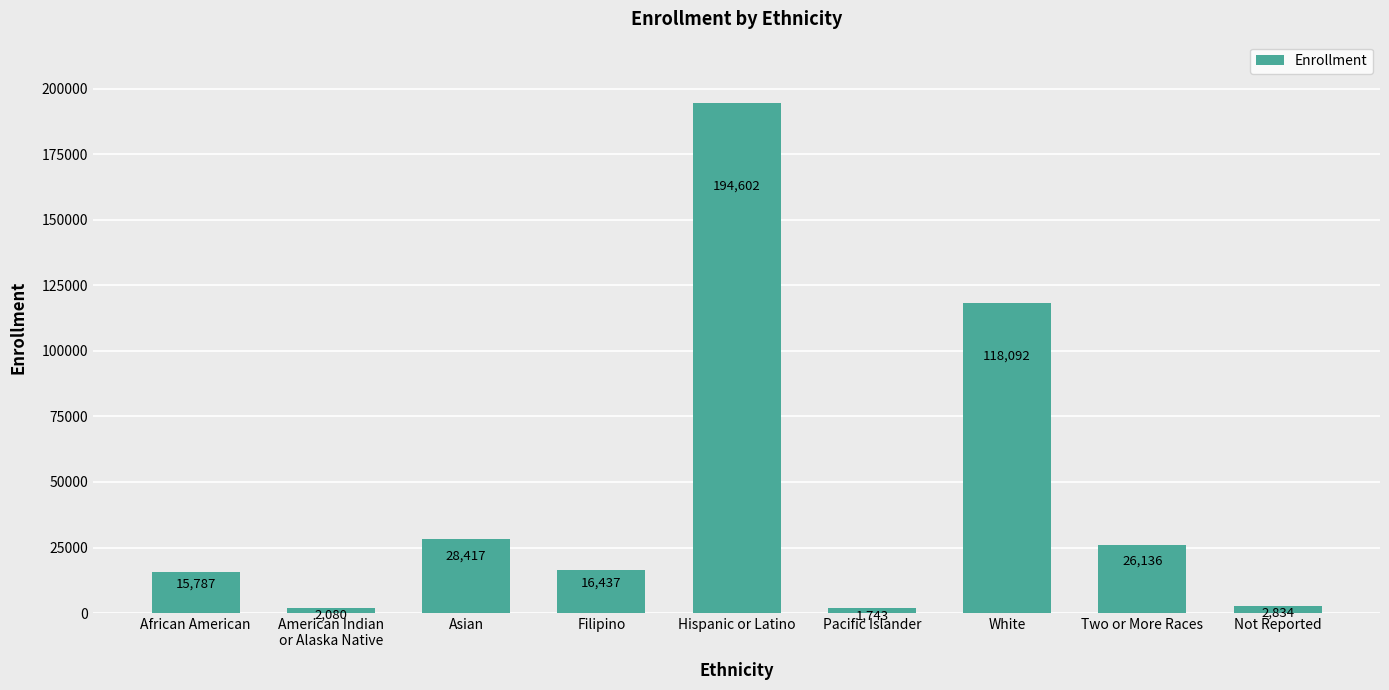

Count the number of categories in the chart.

9